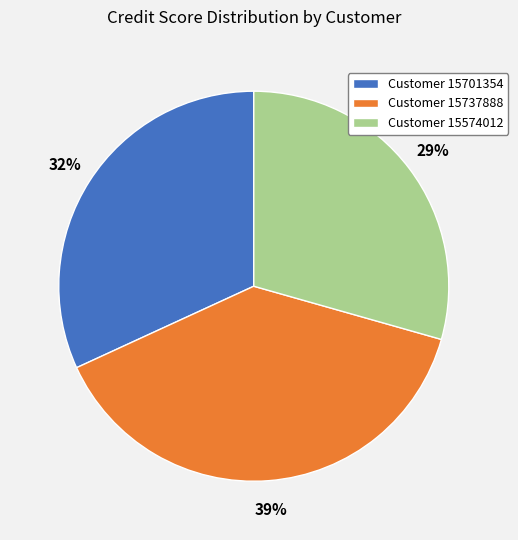

Between Customer 15701354 and Customer 15574012, which is larger?

Customer 15701354